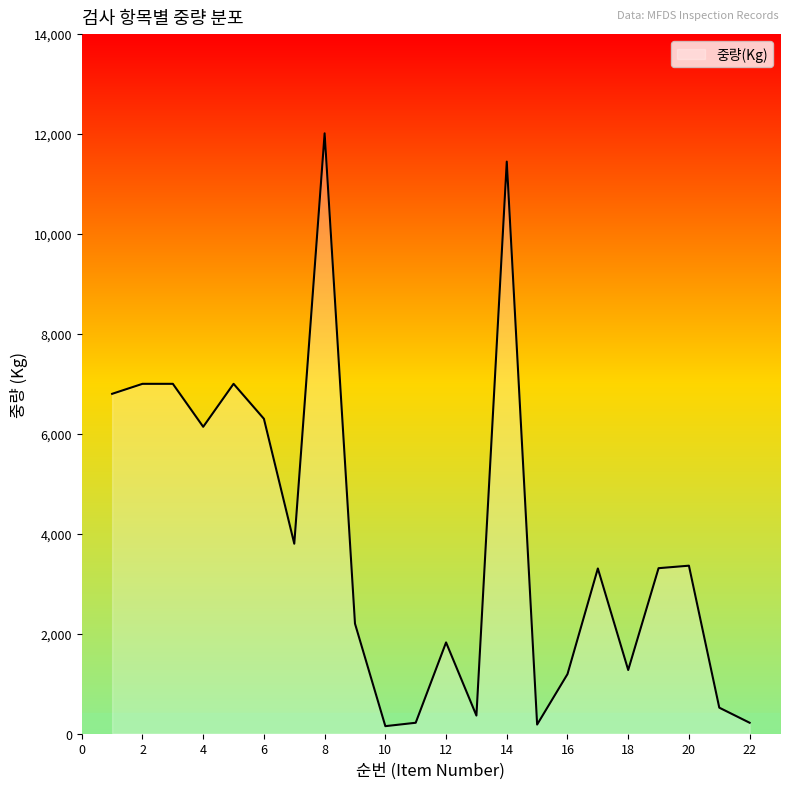

What is the difference between the maximum and minimum values?

11866